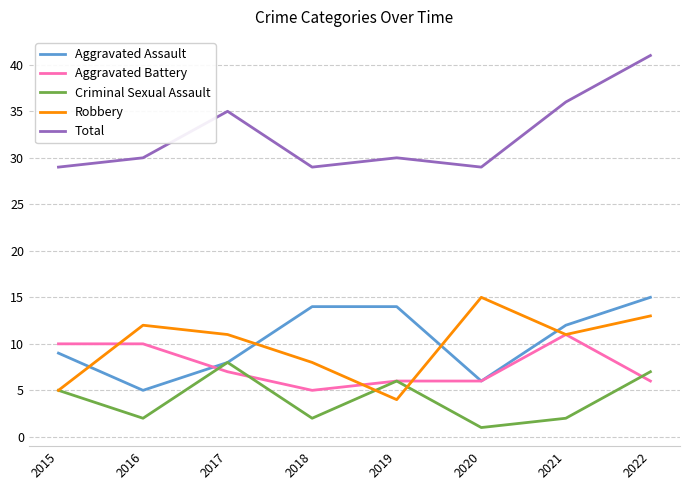

Rank the series at 2016 from lowest to highest value.

Criminal Sexual Assault, Aggravated Assault, Aggravated Battery, Robbery, Total